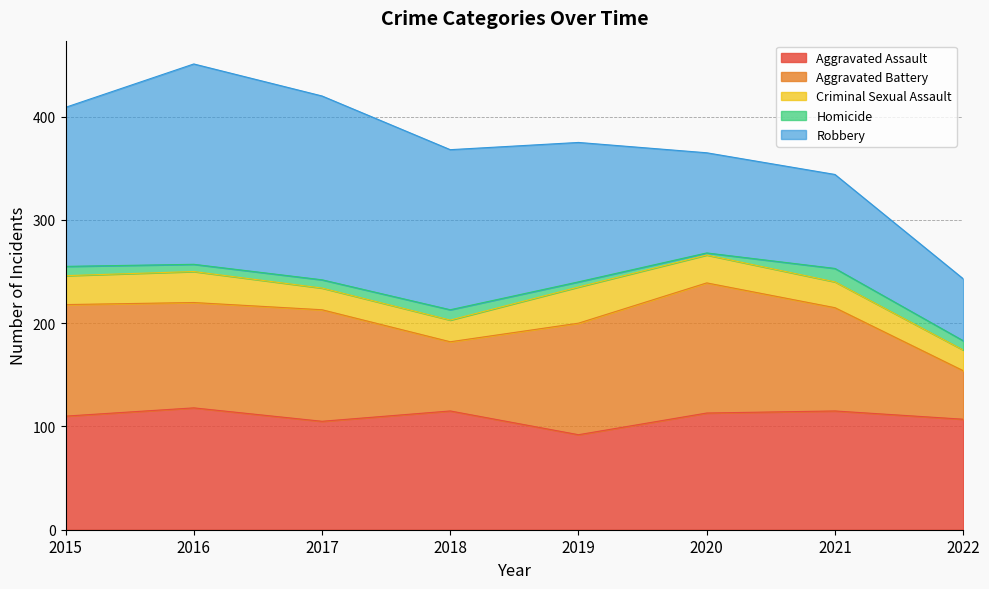

Which series has the largest total across all categories?

Robbery